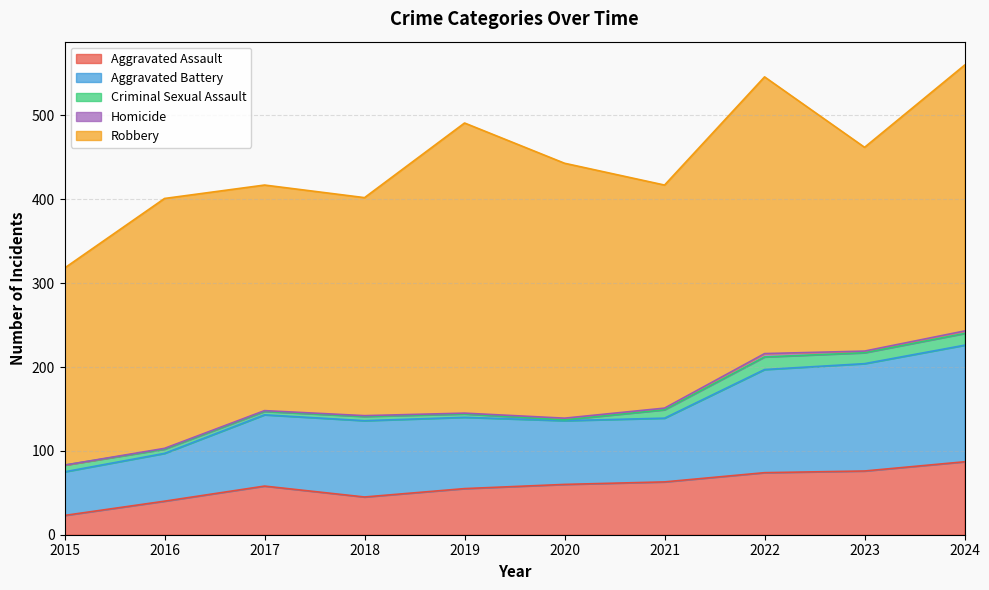

Which category has the lowest value across all series?

2015